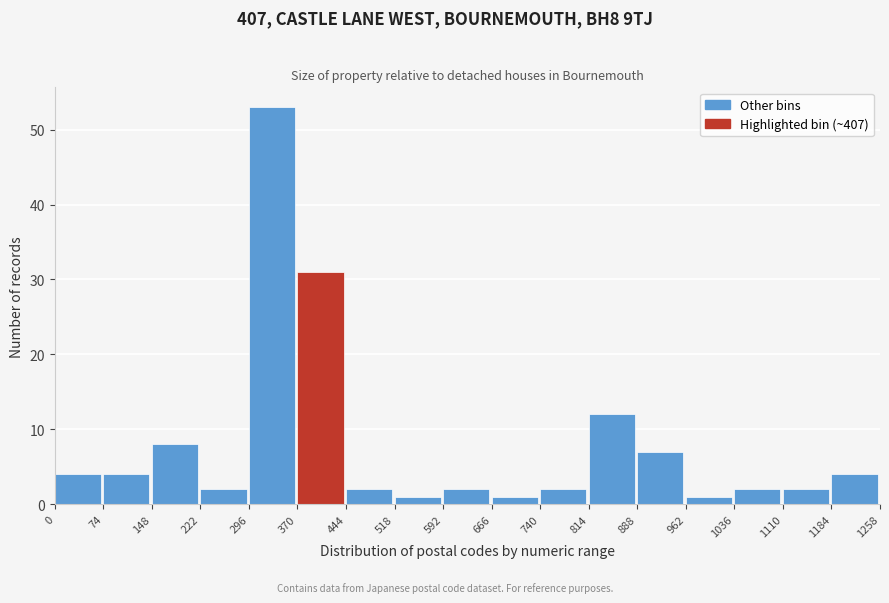

What is the height of the bar covering 370 to 444 on the x-axis? The values are not printed on the chart, so give them approximately, as read against the axis.

31